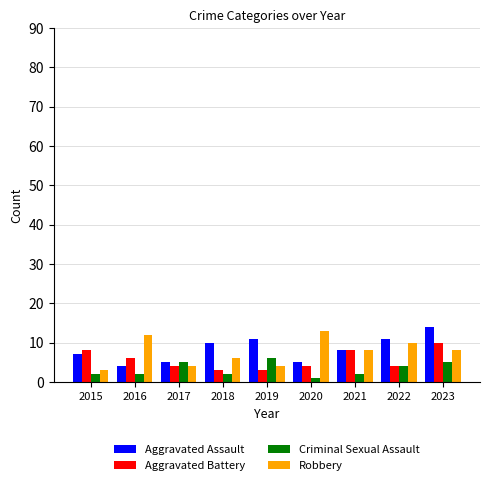

How many groups of bars are there?

9